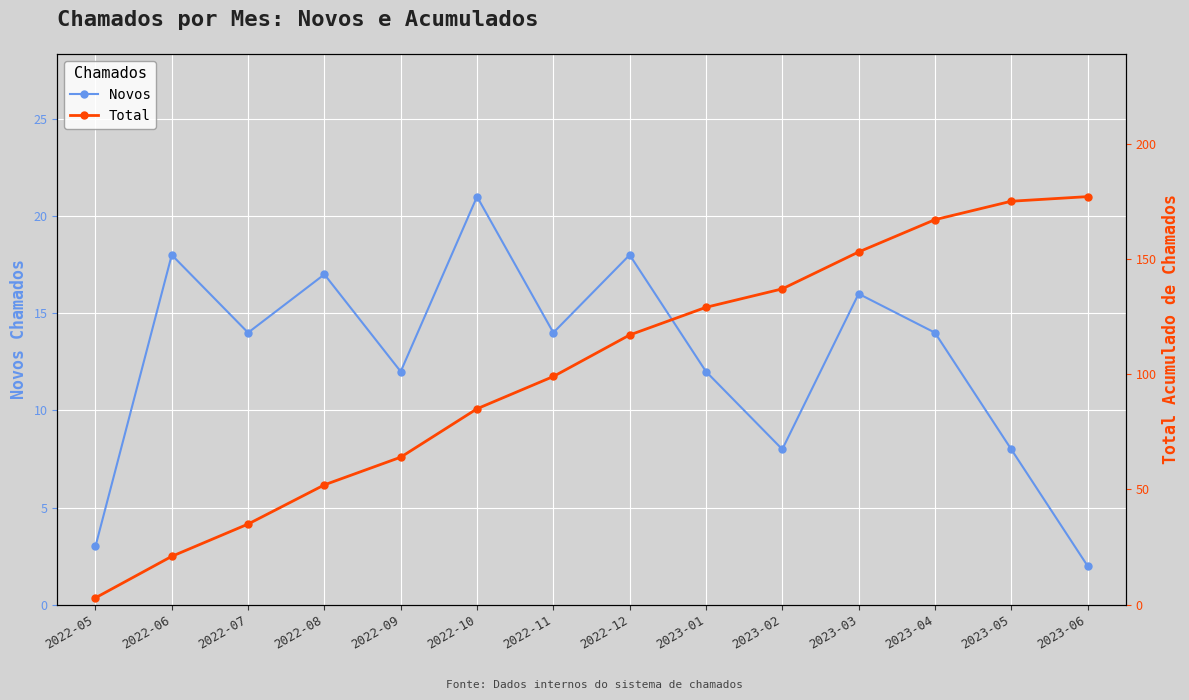

What position from the right is 2022-09?

10